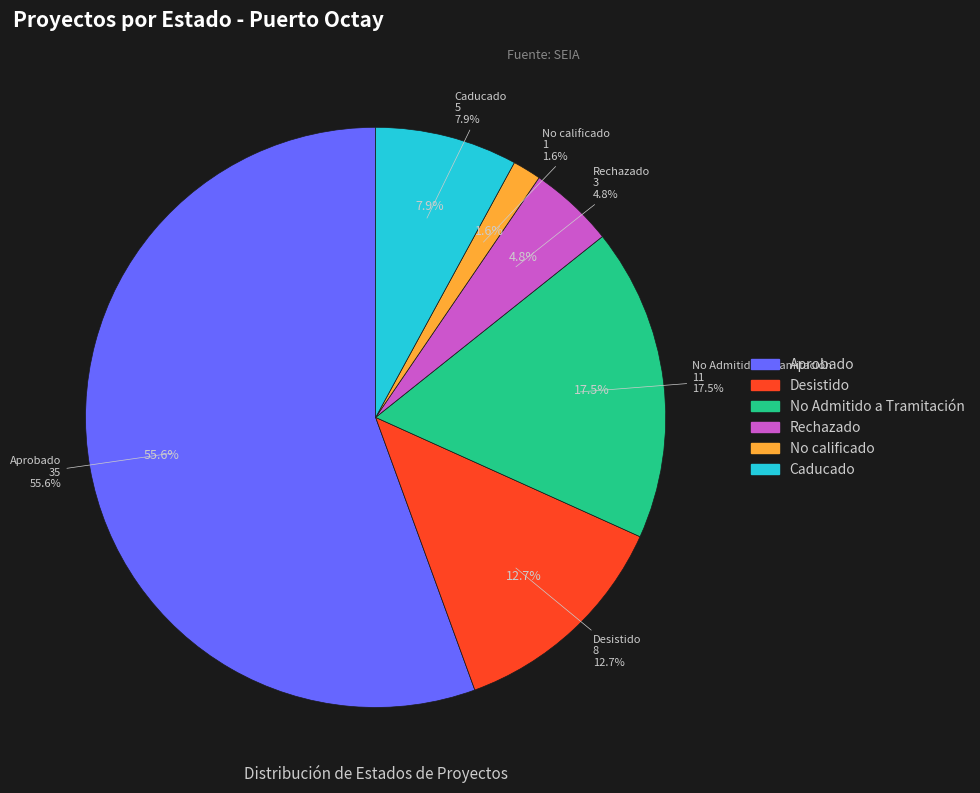

True or false: Aprobado accounts for 56% of the total.

True